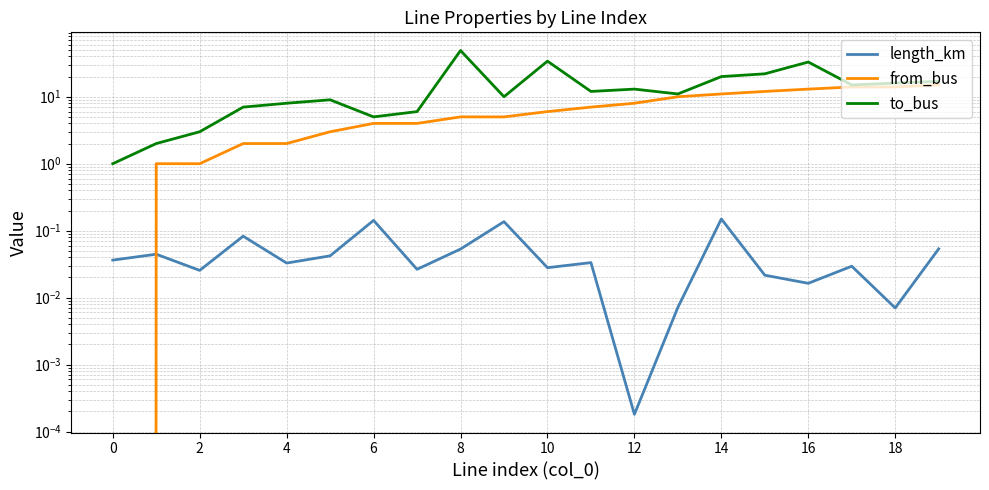

True or false: from_bus has more than 0 points higher than both neighbors.

False